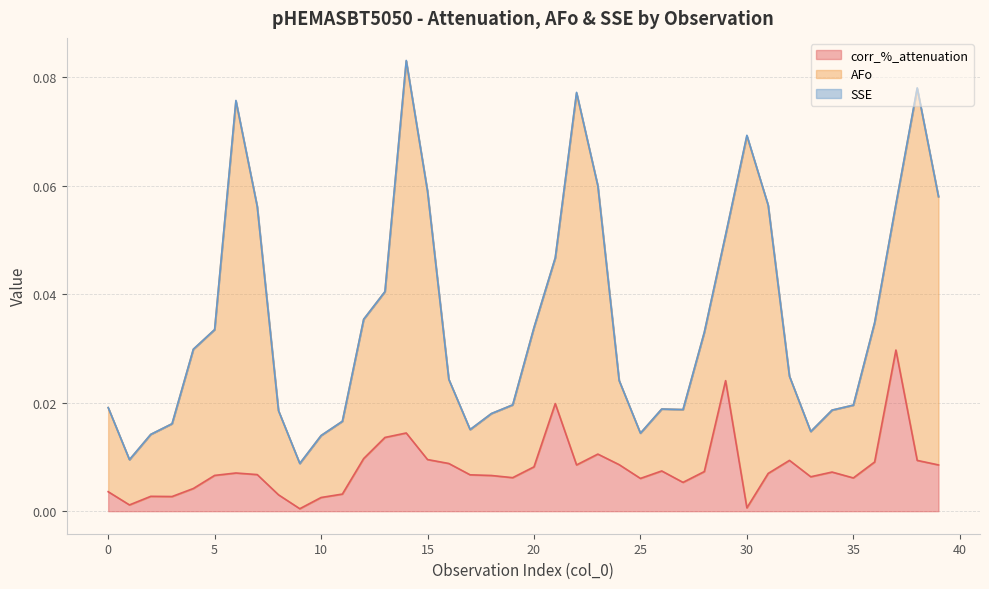

Reading left to right, extract all data points from this chart.

corr_%_attenuation: 0=0.0	1=0.0	2=0.0	3=0.0	4=0.0	5=0.0	6=0.0	7=0.0	8=0.0	9=0.0	10=0.0	11=0.0	12=0.0	13=0.0	14=0.0	15=0.0	16=0.0	17=0.0	18=0.0	19=0.0	20=0.0	21=0.0	22=0.0	23=0.0	24=0.0	25=0.0	26=0.0	27=0.0	28=0.0	29=0.0	30=0.0	31=0.0	32=0.0	33=0.0	34=0.0	35=0.0	36=0.0	37=0.0	38=0.0	39=0.0
AFo: 0=0.0	1=0.0	2=0.0	3=0.0	4=0.0	5=0.0	6=0.1	7=0.0	8=0.0	9=0.0	10=0.0	11=0.0	12=0.0	13=0.0	14=0.1	15=0.0	16=0.0	17=0.0	18=0.0	19=0.0	20=0.0	21=0.0	22=0.1	23=0.0	24=0.0	25=0.0	26=0.0	27=0.0	28=0.0	29=0.0	30=0.1	31=0.0	32=0.0	33=0.0	34=0.0	35=0.0	36=0.0	37=0.0	38=0.1	39=0.0
SSE: 0=0.0	1=0.0	2=0.0	3=0.0	4=0.0	5=0.0	6=0.0	7=0.0	8=0.0	9=0.0	10=0.0	11=0.0	12=0.0	13=0.0	14=0.0	15=0.0	16=0.0	17=0.0	18=0.0	19=0.0	20=0.0	21=0.0	22=0.0	23=0.0	24=0.0	25=0.0	26=0.0	27=0.0	28=0.0	29=0.0	30=0.0	31=0.0	32=0.0	33=0.0	34=0.0	35=0.0	36=0.0	37=0.0	38=0.0	39=0.0